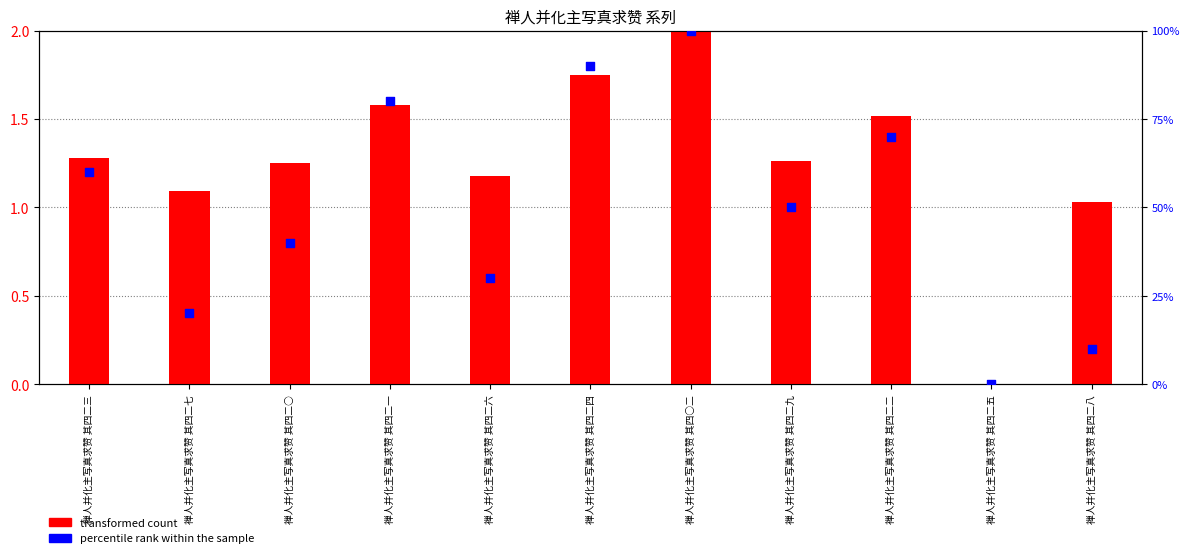

At how many categories does at least one series exceed 58?

5